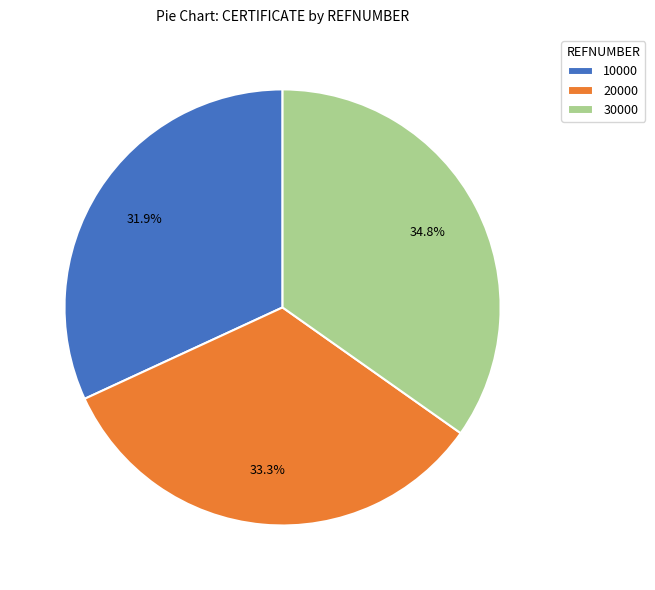

Which slice is the smallest?

10000